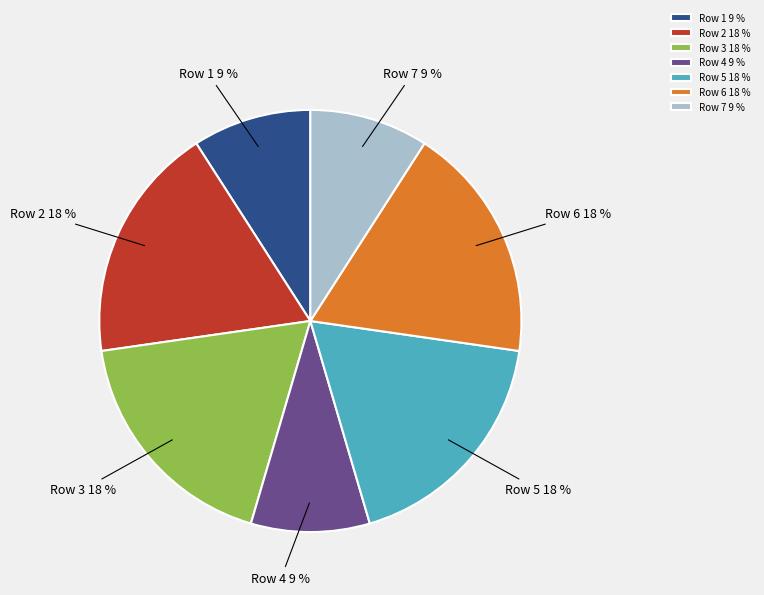

Combined, do Row 4 and Row 7 account for over 50%?

No